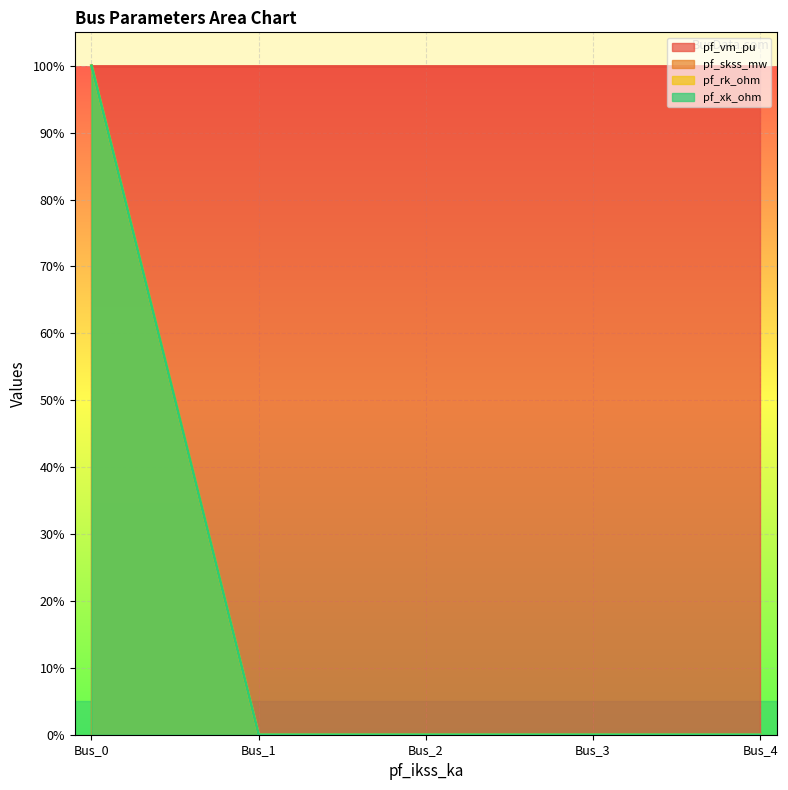

Between Bus_1 and Bus_2, which is larger?

Bus_1